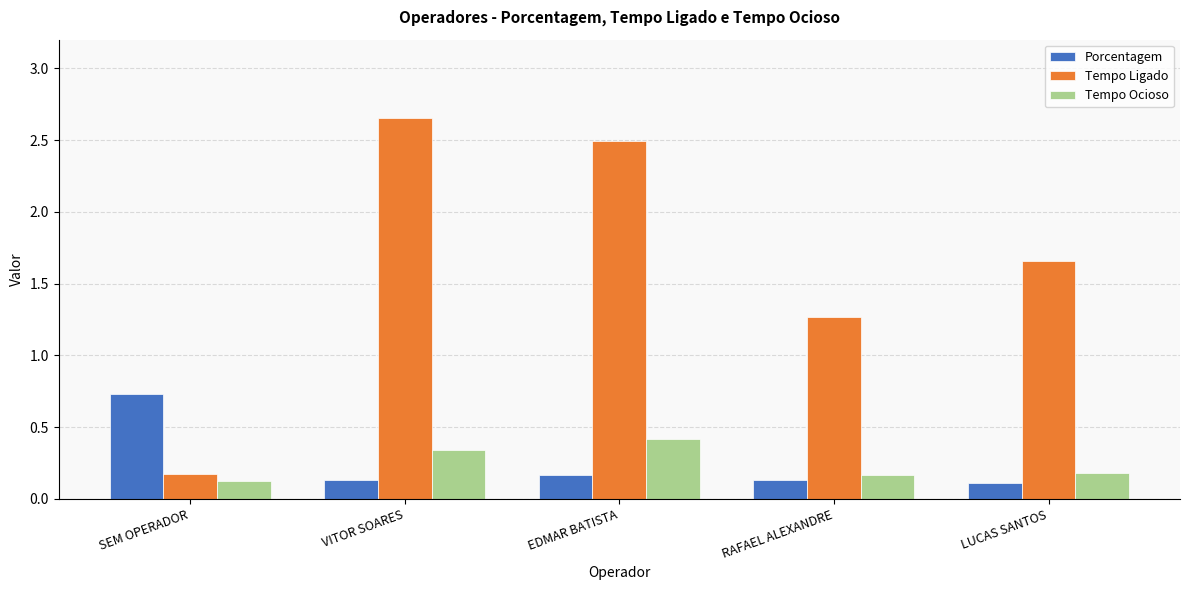

What is the total value across all series at VITOR SOARES?

3.1